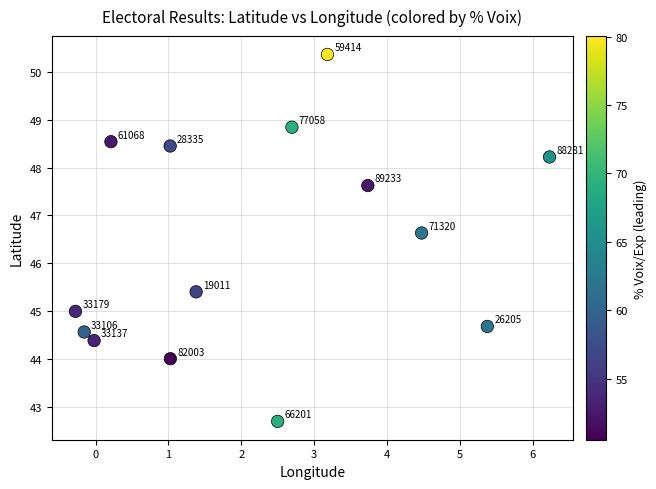

What Y value in the scatter plot is closest to 46?

45.4